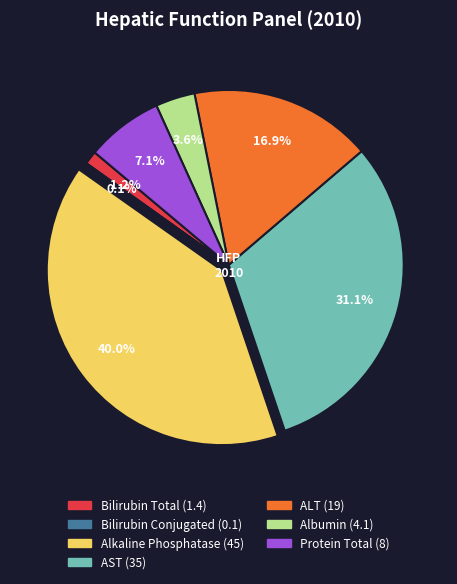

Is there a majority slice in this chart?

No